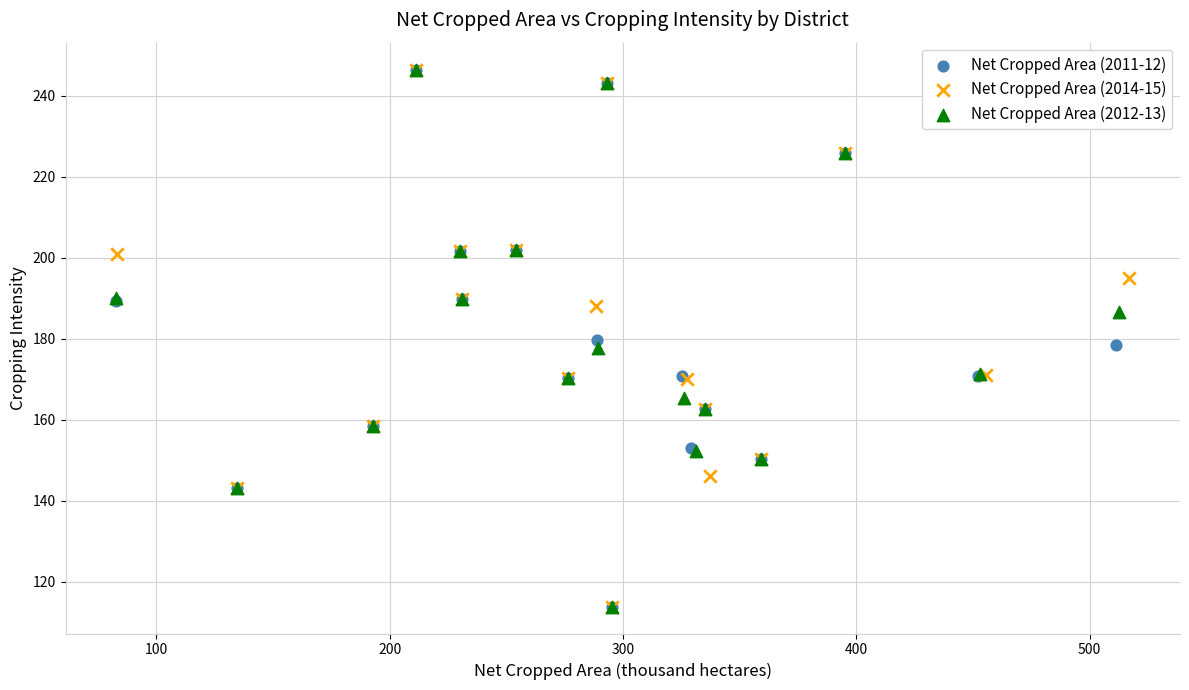

What are all the series names shown in the legend?

Net Cropped Area (2011-12), Net Cropped Area (2014-15), Net Cropped Area (2012-13)